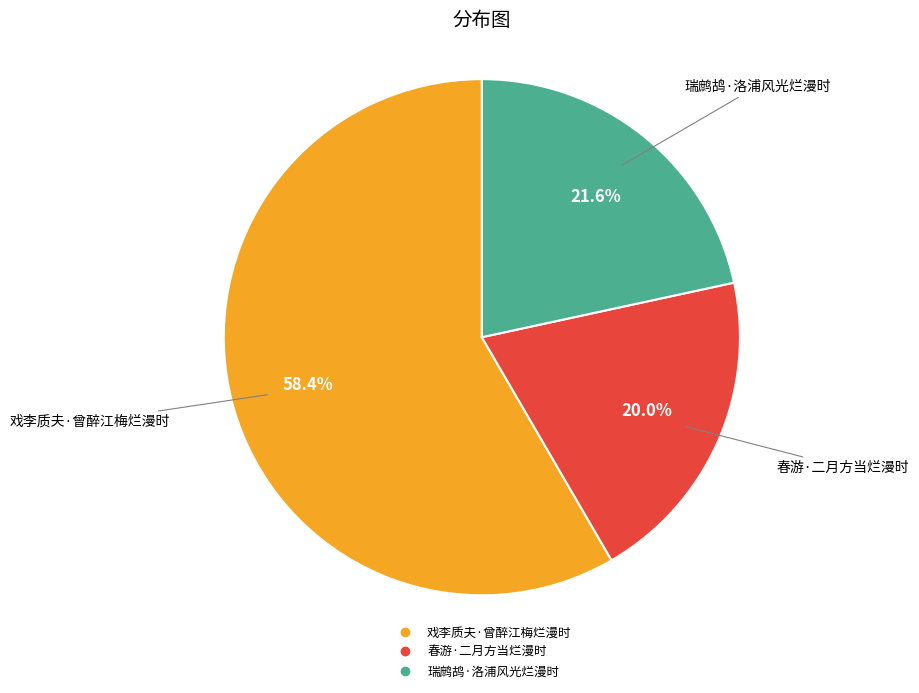

To the nearest percent, what portion does 瑞鹧鸪·洛浦风光烂漫时 represent?

22%